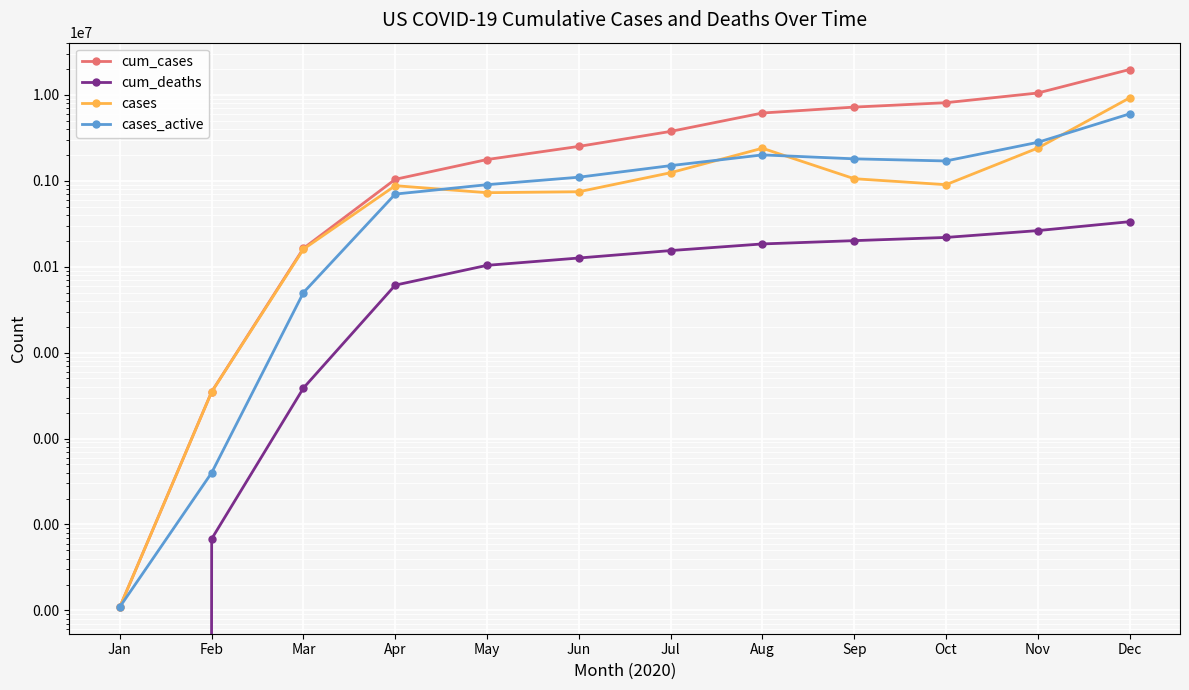

What is the approximate value of cases_active at Feb, to the nearest 50?

400